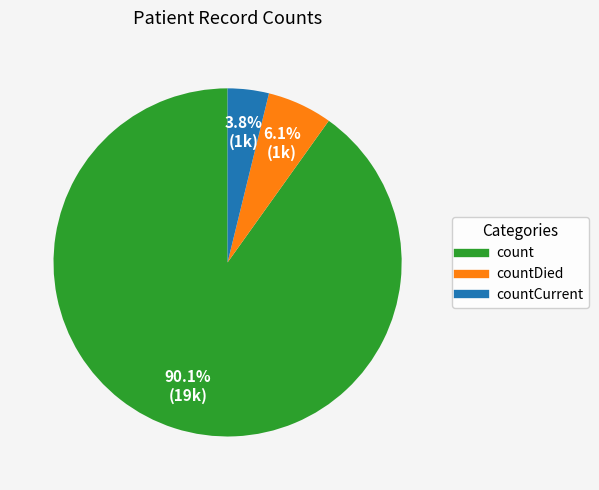

Is there any slice that represents more than half of the pie?

Yes